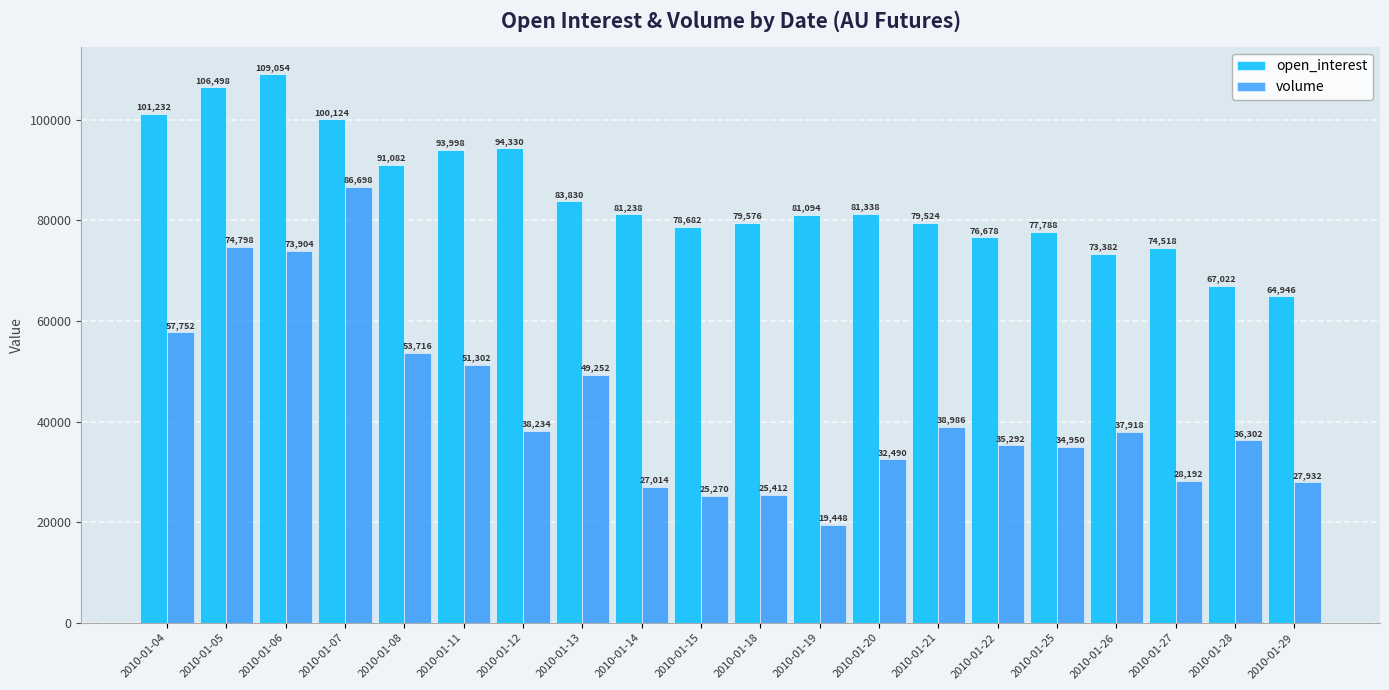

Between 2010-01-14 and 2010-01-28, which series saw the biggest shift?

open_interest